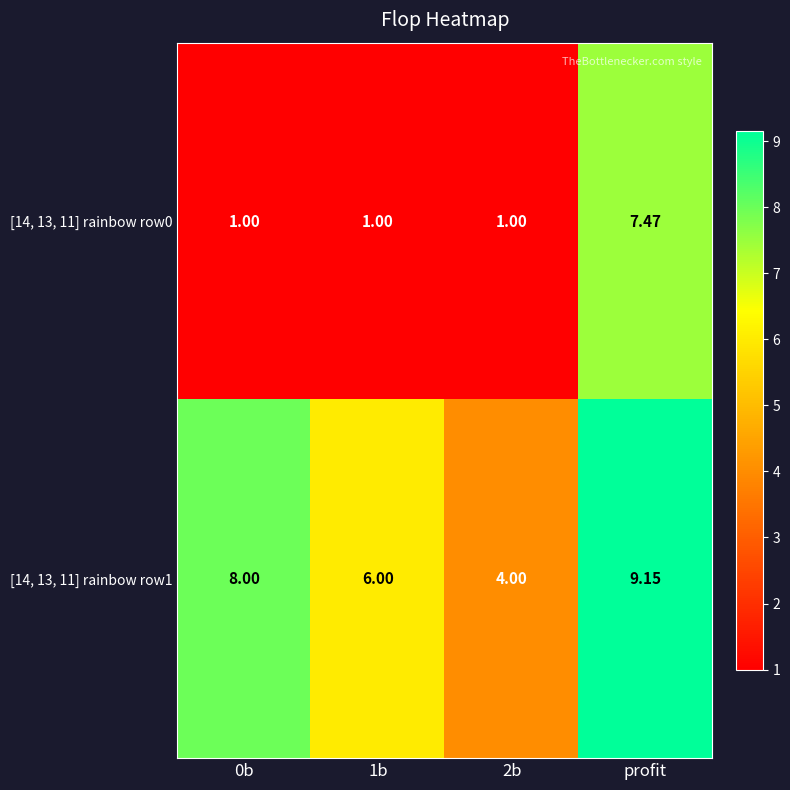

Which category has the highest value in the [14, 13, 11] rainbow row0 series?

profit